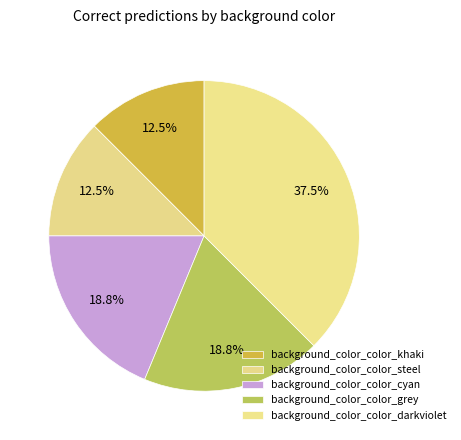

Is there a majority slice in this chart?

No